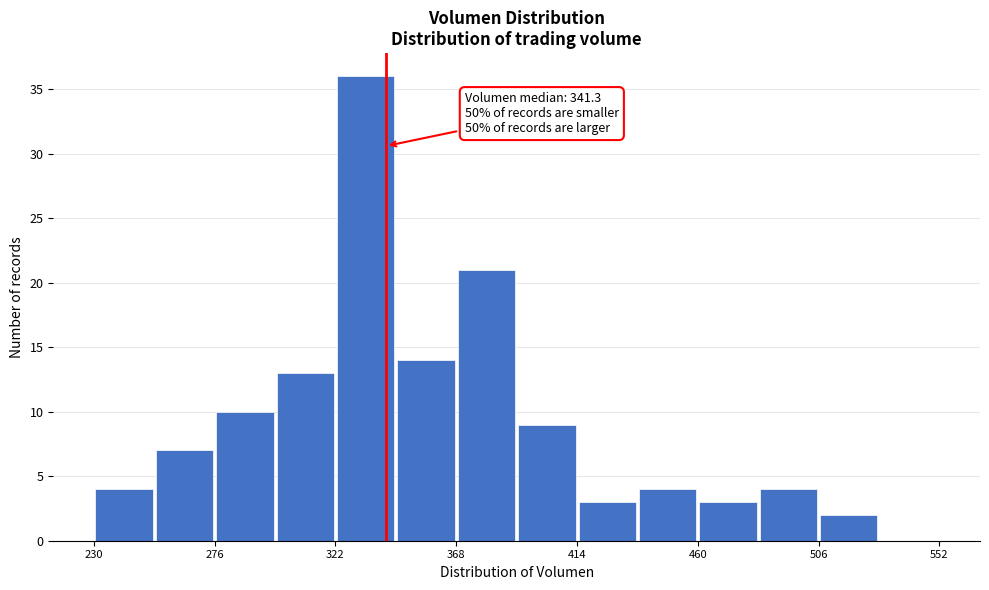

Which range on the x-axis has the tallest bar?

322 to 345